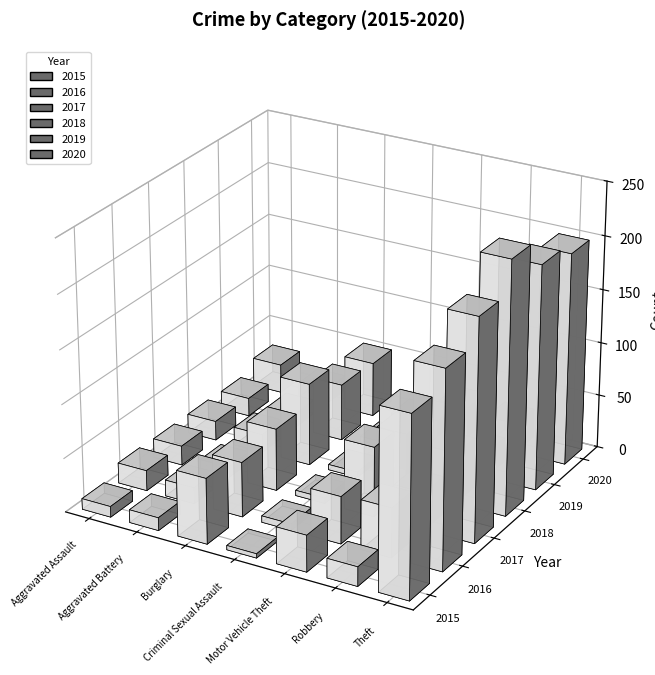

Rank the series by their maximum value, from lowest to highest.

2015, 2016, 2020, 2017, 2019, 2018